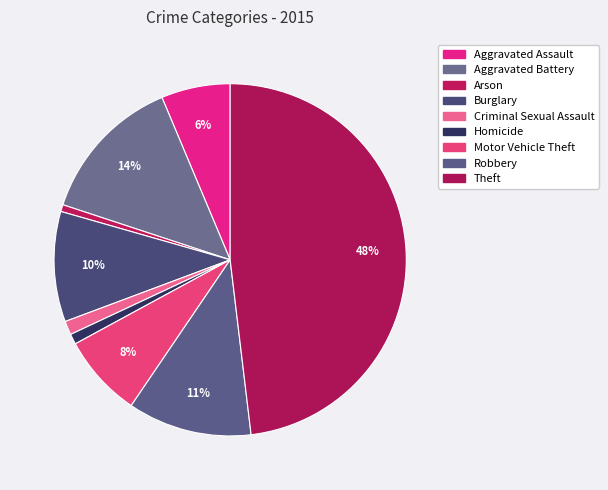

To the nearest percent, what portion does Robbery represent?

11%